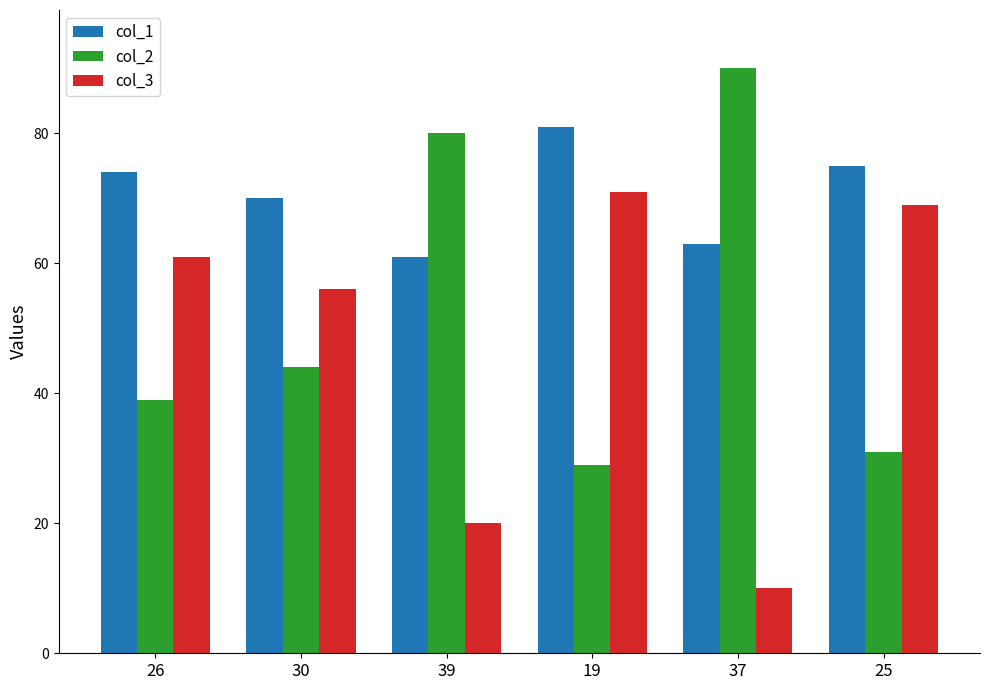

Reading right to left, transcribe all the data shown in this chart.

col_1: 25=75	37=63	19=81	39=61	30=70	26=74
col_2: 25=31	37=90	19=29	39=80	30=44	26=39
col_3: 25=69	37=10	19=71	39=20	30=56	26=61